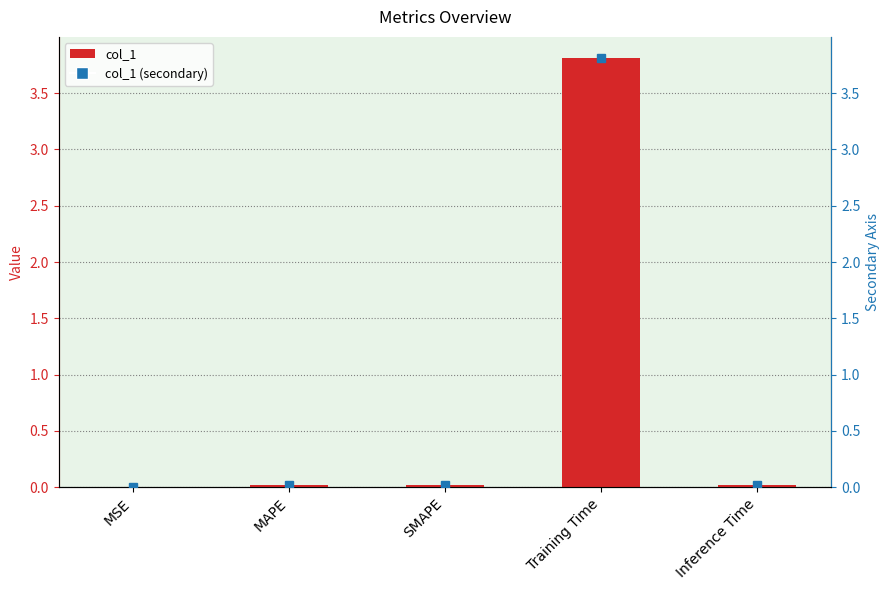

What is the change in value from SMAPE to Training Time?

+3.8